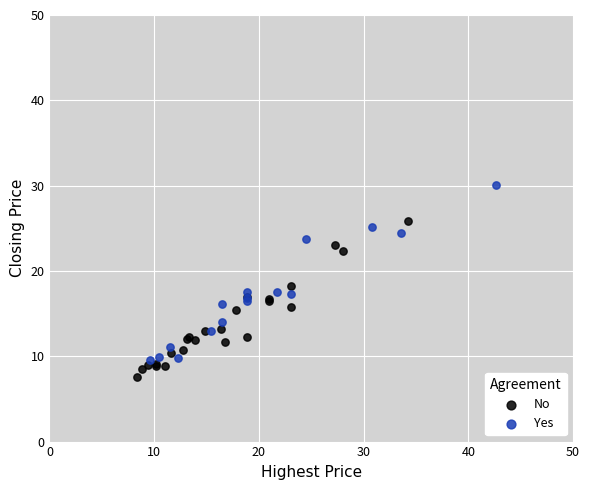

What are all the series names shown in the legend?

No, Yes